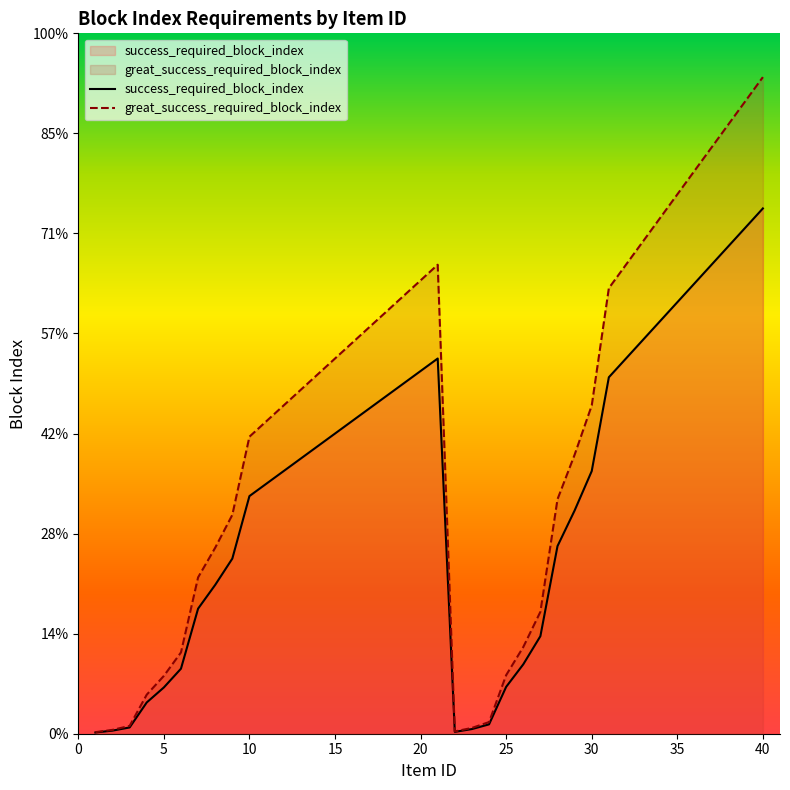

Which has a higher value, 34 or 25?

34